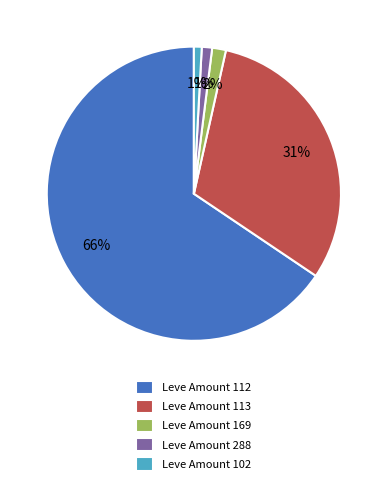

Which category accounts for the majority?

Leve Amount 112